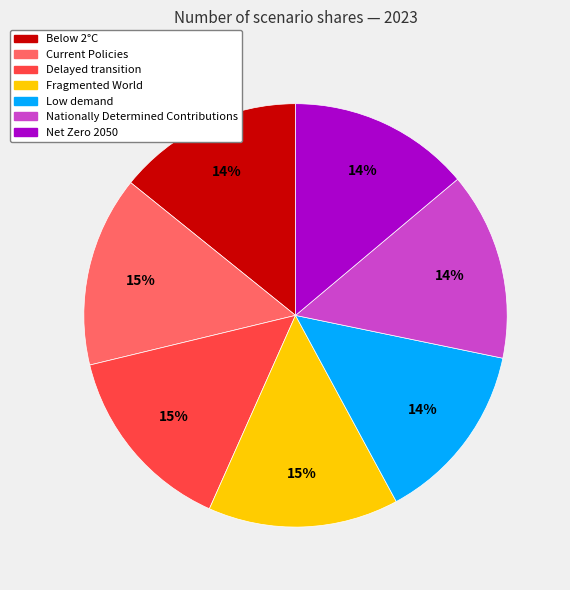

Count the number of slices in the pie.

7